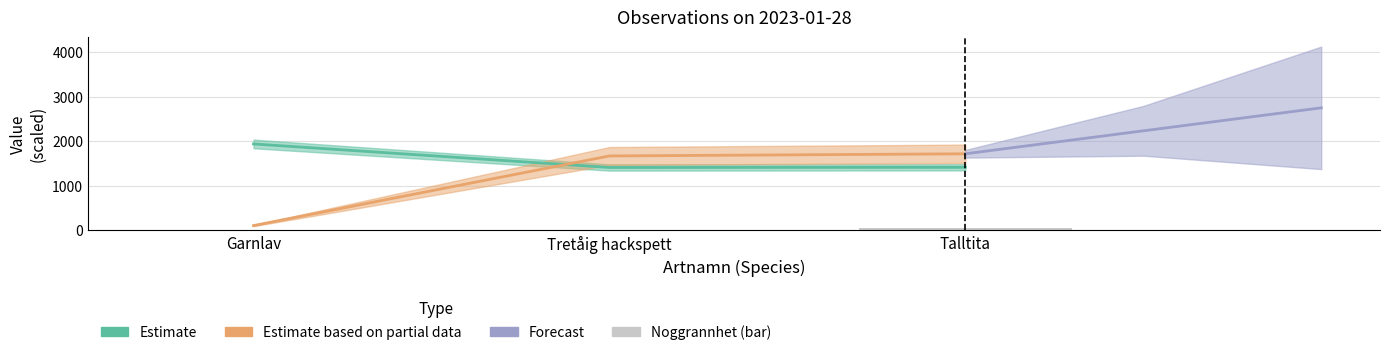

Does the chart contain stacked bars?

No